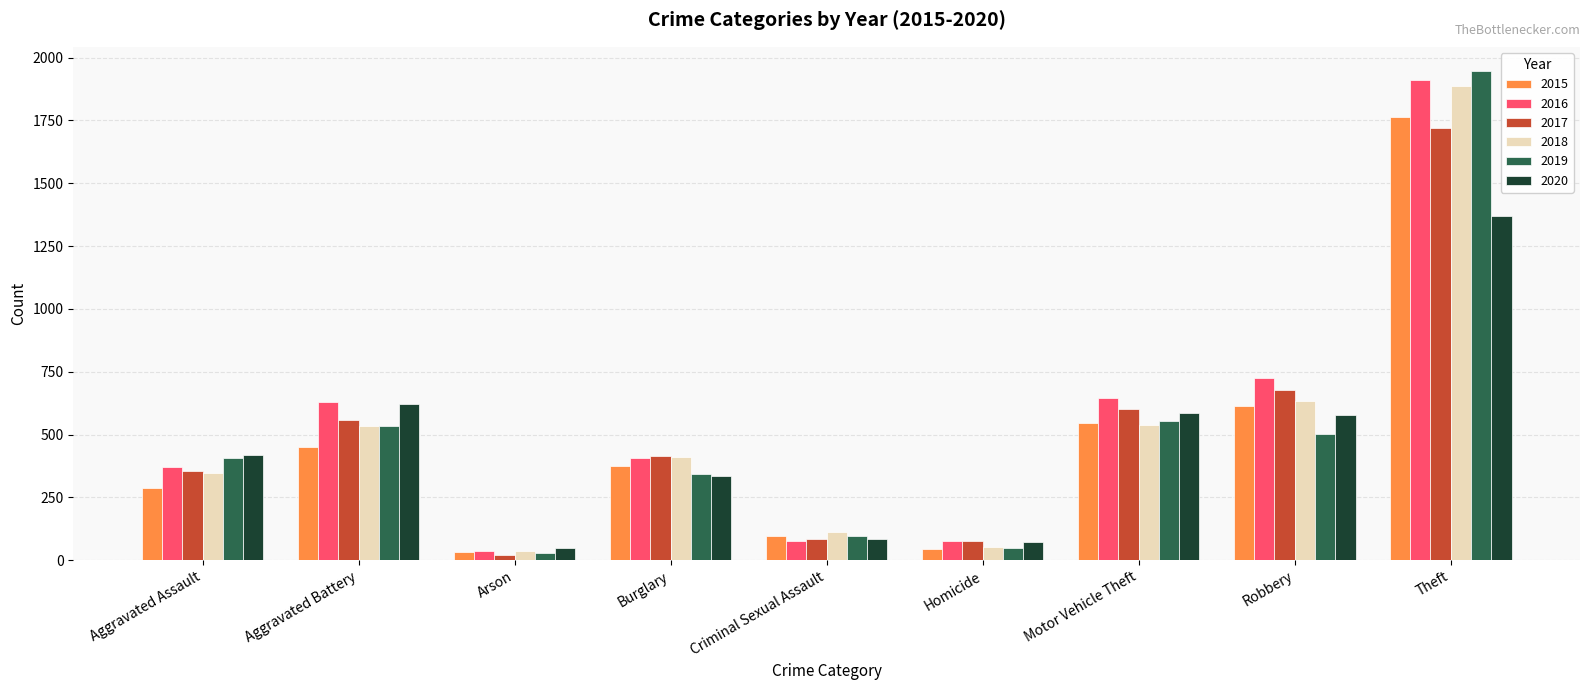

What is the smallest value displayed?

21